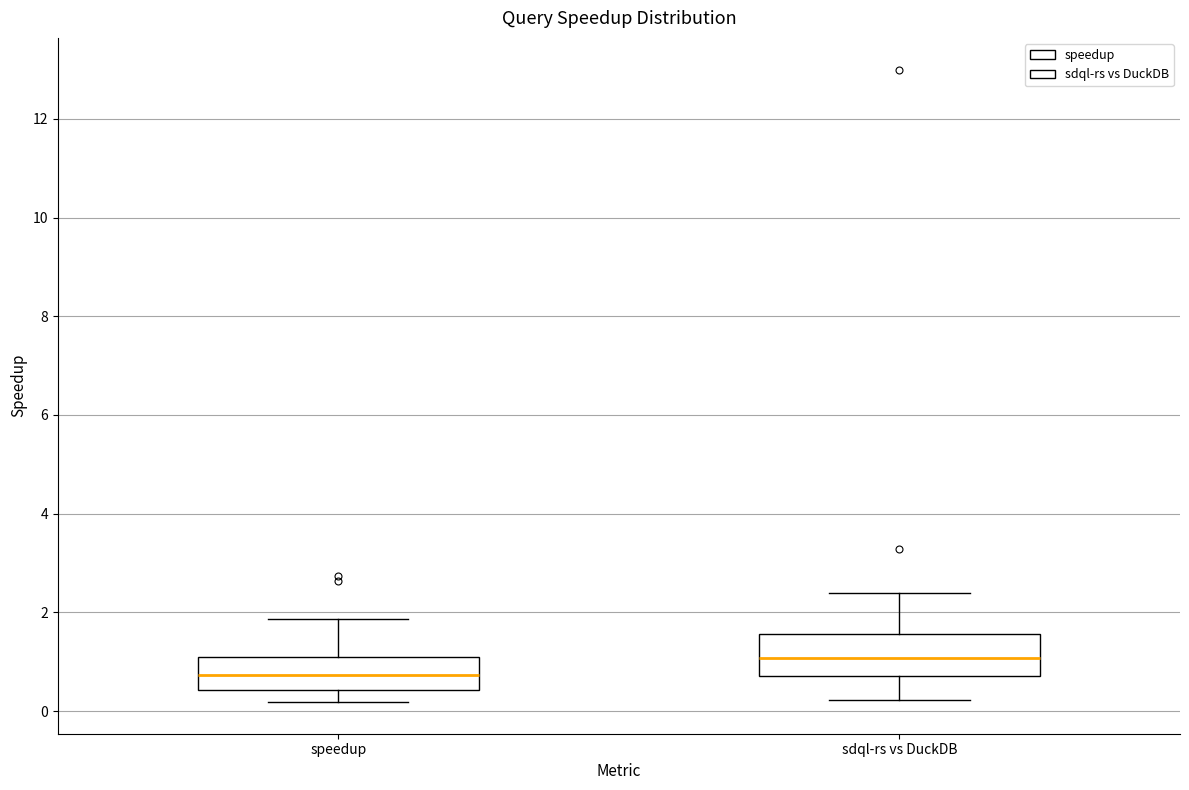

Reading left to right, transcribe this box plot: for each box, give where its median line is, the range the box spans, and where its two whiskers end, as read against the y-axis. The values are not printed on the chart, so give them approximately, as read against the axis.

speedup: median 0.8, box 0.4 to 1.2, whiskers 0.2 to 1.8
sdql-rs vs DuckDB: median 1.0, box 0.8 to 1.6, whiskers 0.2 to 2.4